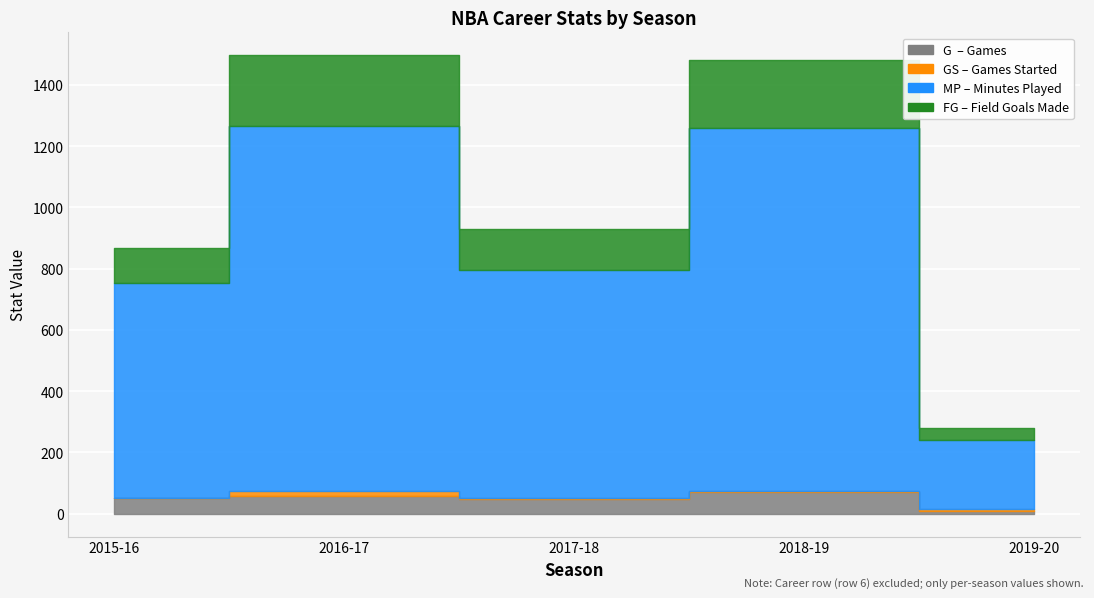

True or false: MP and FG cross at least once.

False